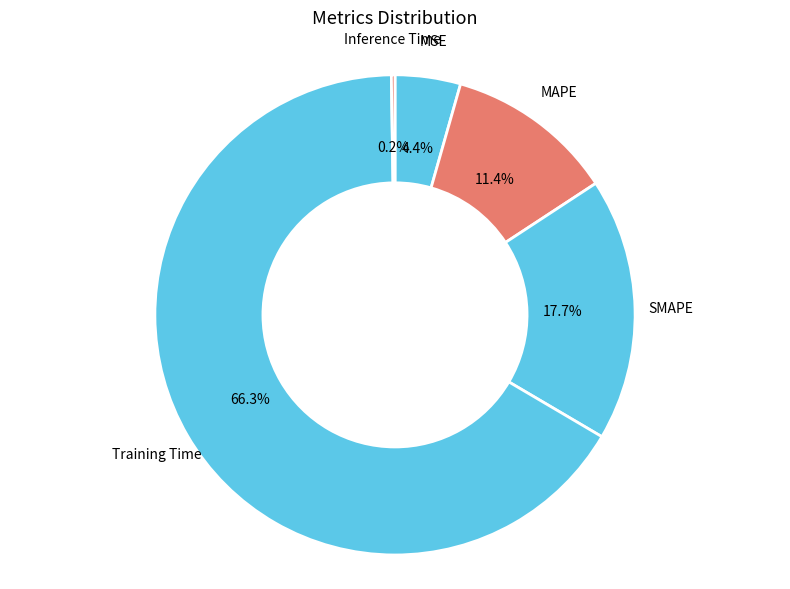

What is the ratio of the value at MAPE to the value at SMAPE?

0.6